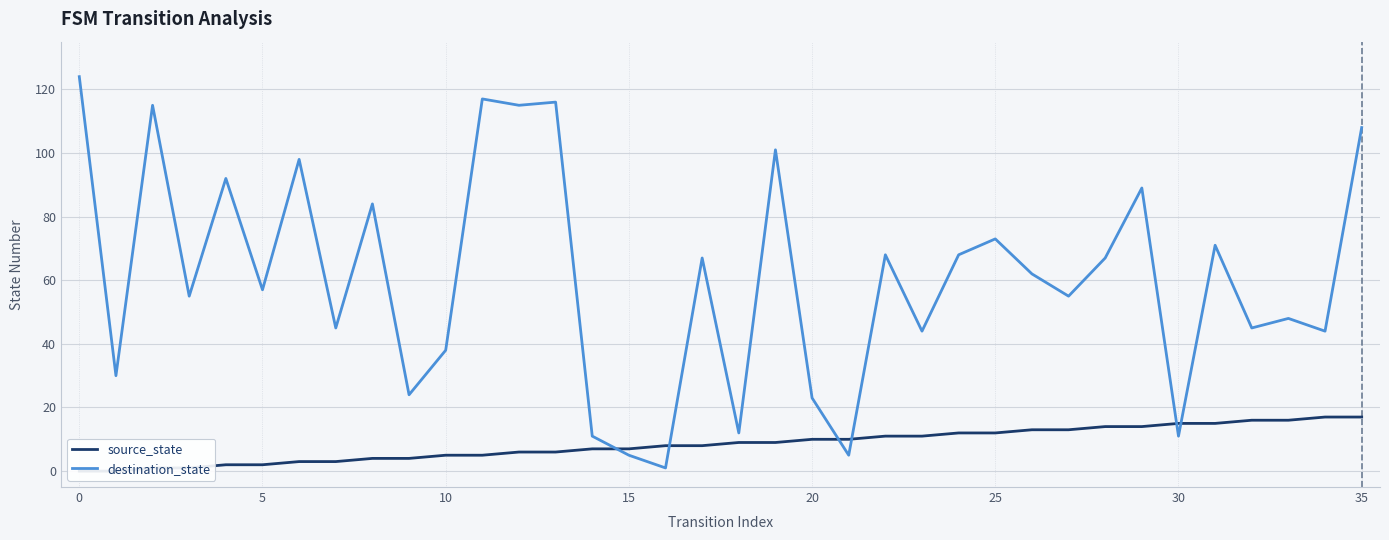

What is the value of the source_state point at the 21st from the left?

2